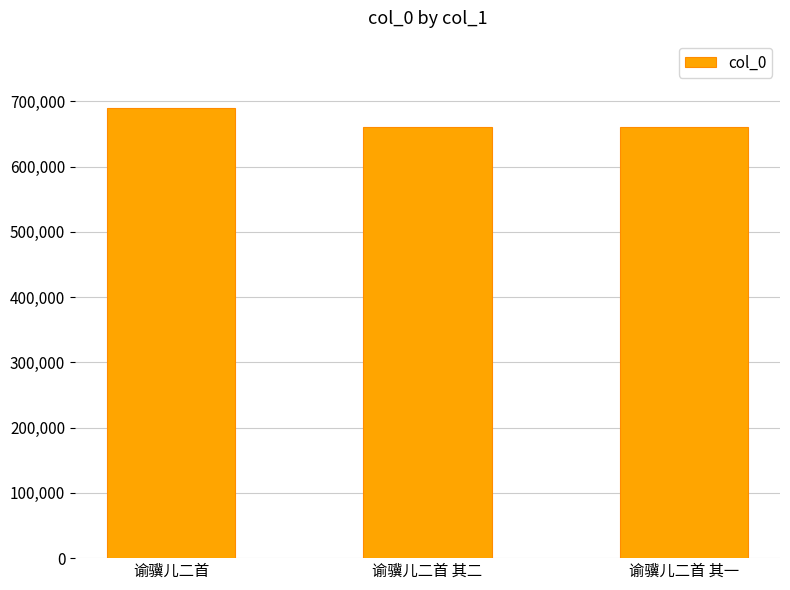

Between 谕骥儿二首 其一 and 谕骥儿二首, which is larger?

谕骥儿二首